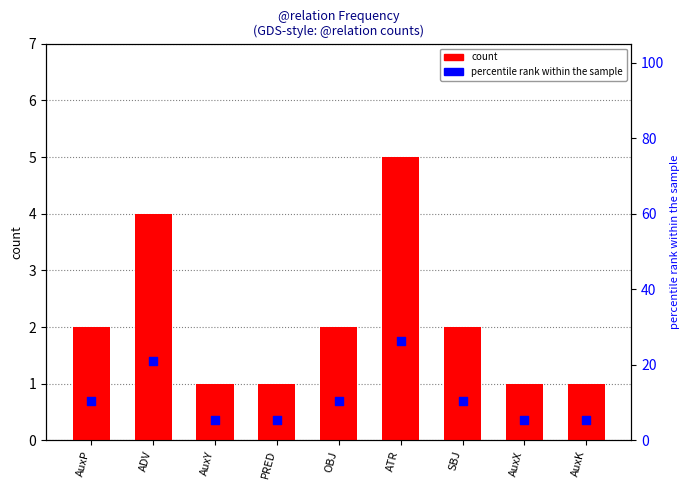

Which series has the largest Y range (max minus min)?

percentile rank within the sample